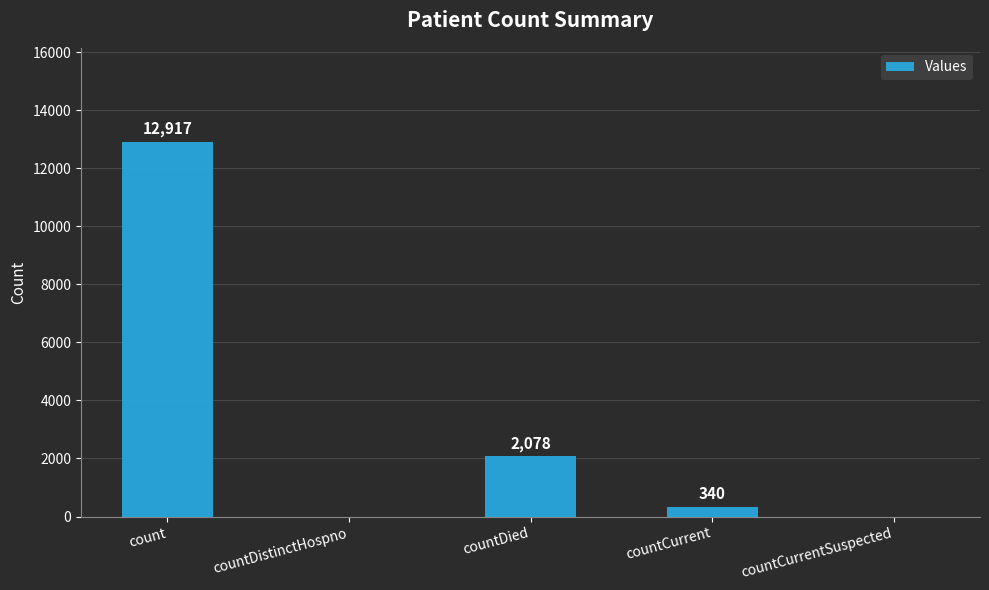

What is the change in value from count to countDied?

-10839